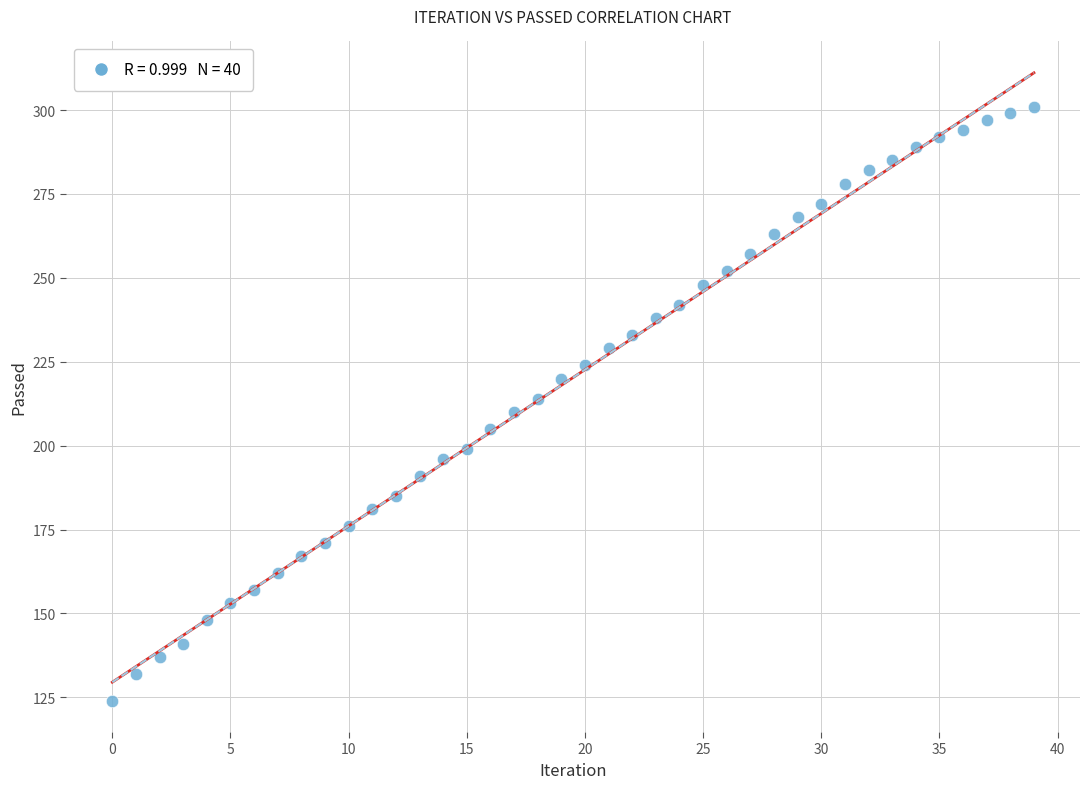

What is the range of Y values (max minus min)?

177